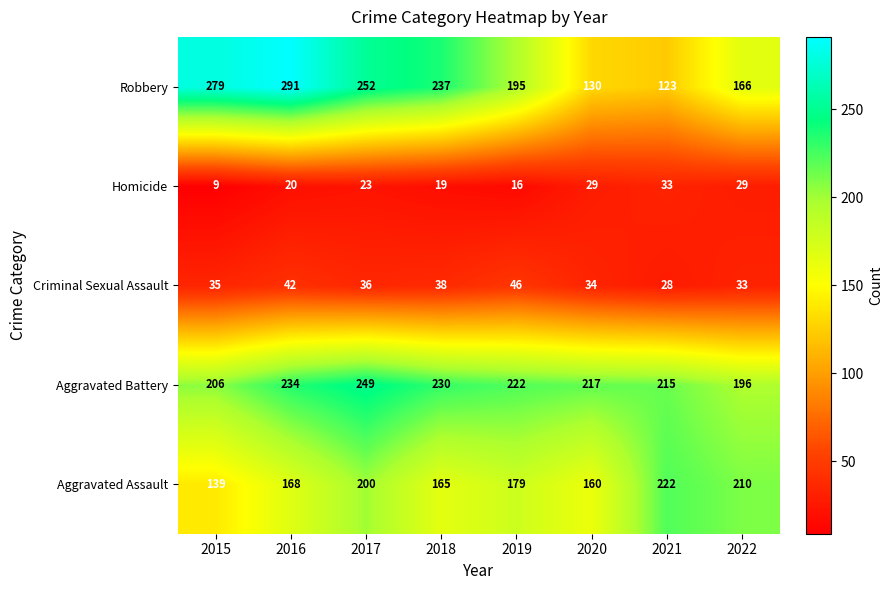

What is the sum of all Aggravated Assault values?

1443